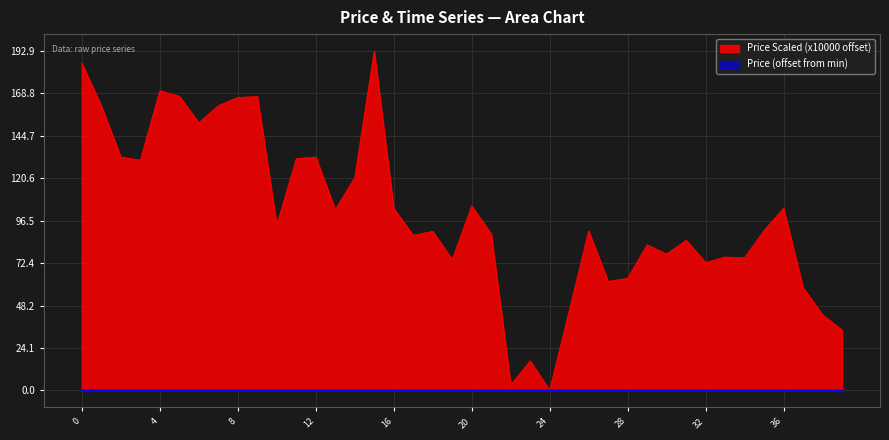

What is the sum of the values at 37 and 7?

220.3